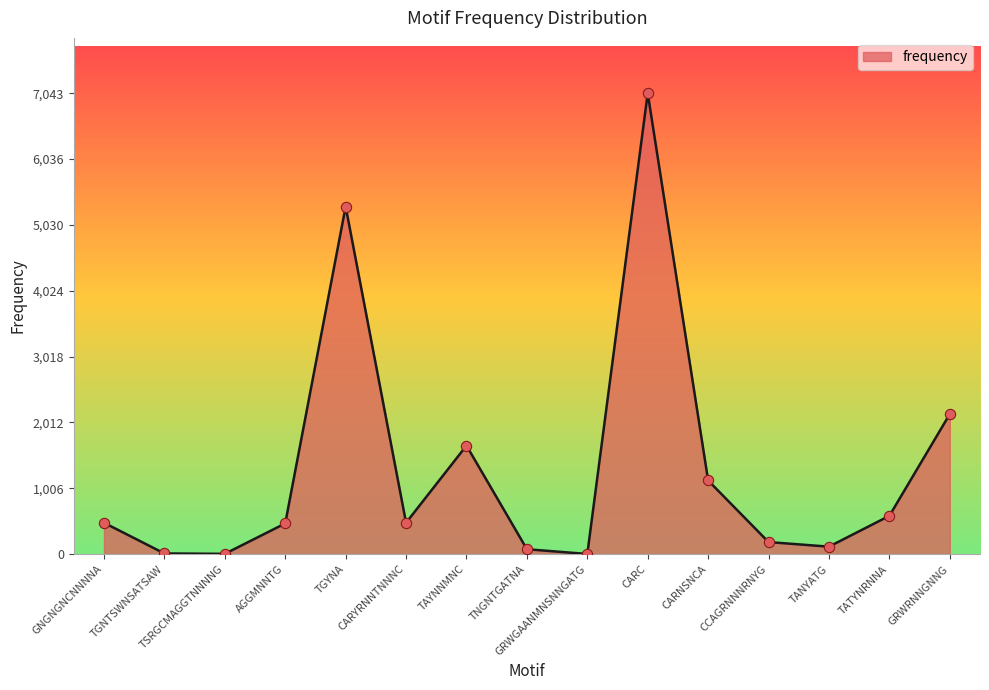

Which has a higher value, CARYRNNTNNNC or TSRGCMAGGTNNNNG?

CARYRNNTNNNC